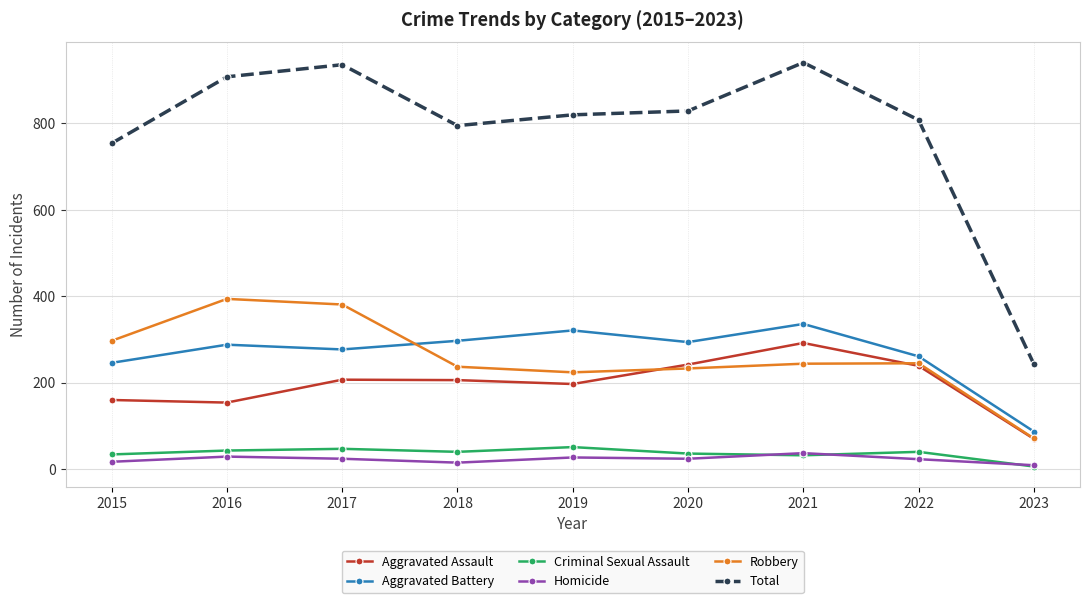

How many values in the Aggravated Battery series are below 288?

4